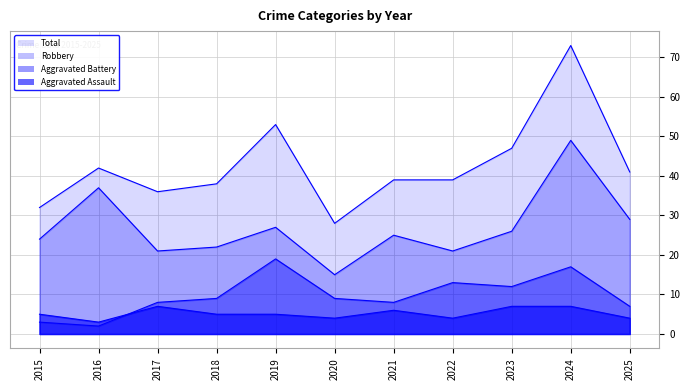

What is the maximum value for Robbery?

49